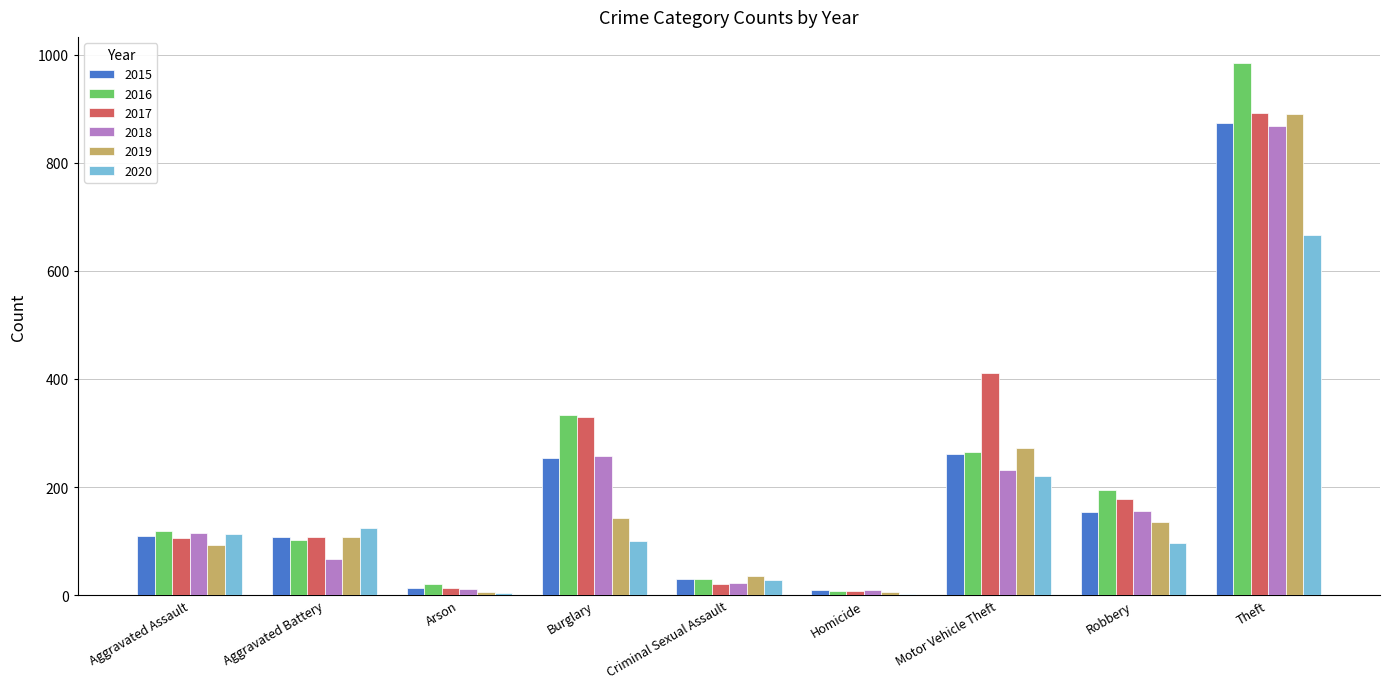

At which label is 2016 closest to 495?

Burglary